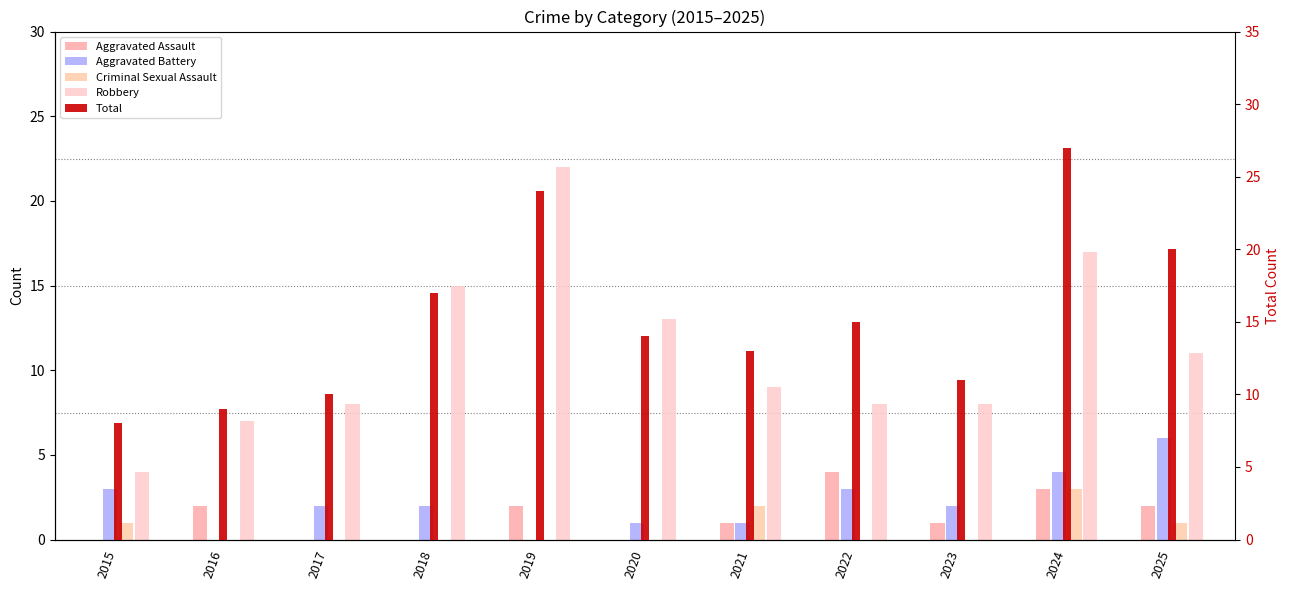

Does the chart contain any negative values?

No